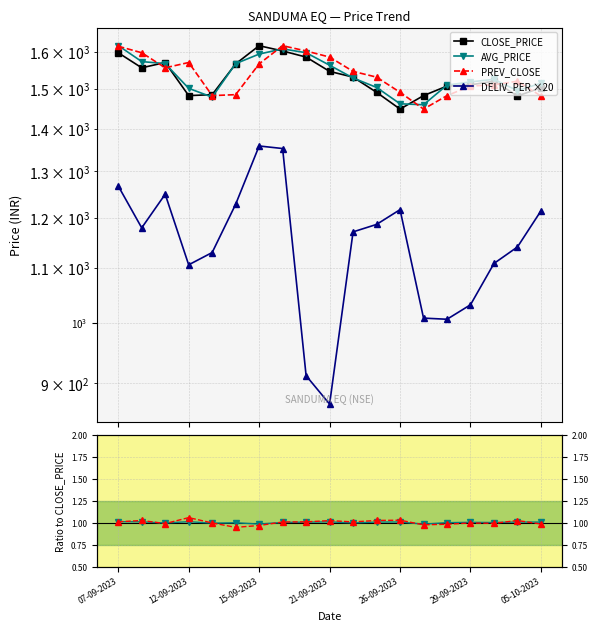

At which label does CLOSE_PRICE first exceed 1520?

07-09-2023